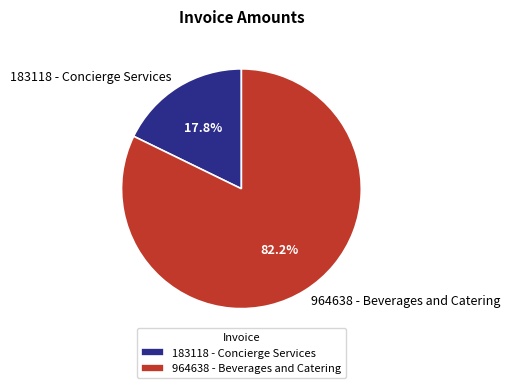

How many segments does this pie chart have?

2